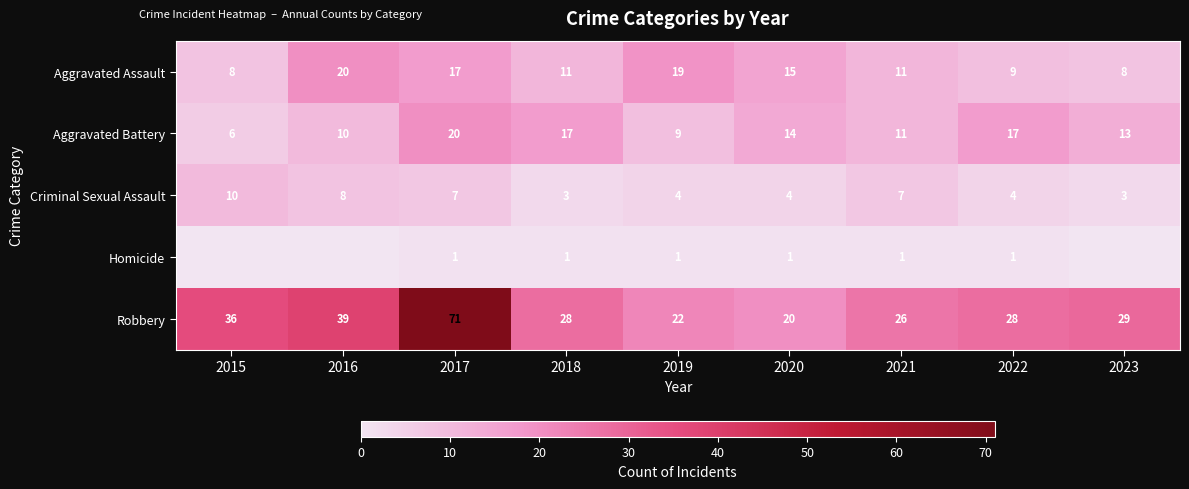

At which category is the sum across all series the highest?

2017